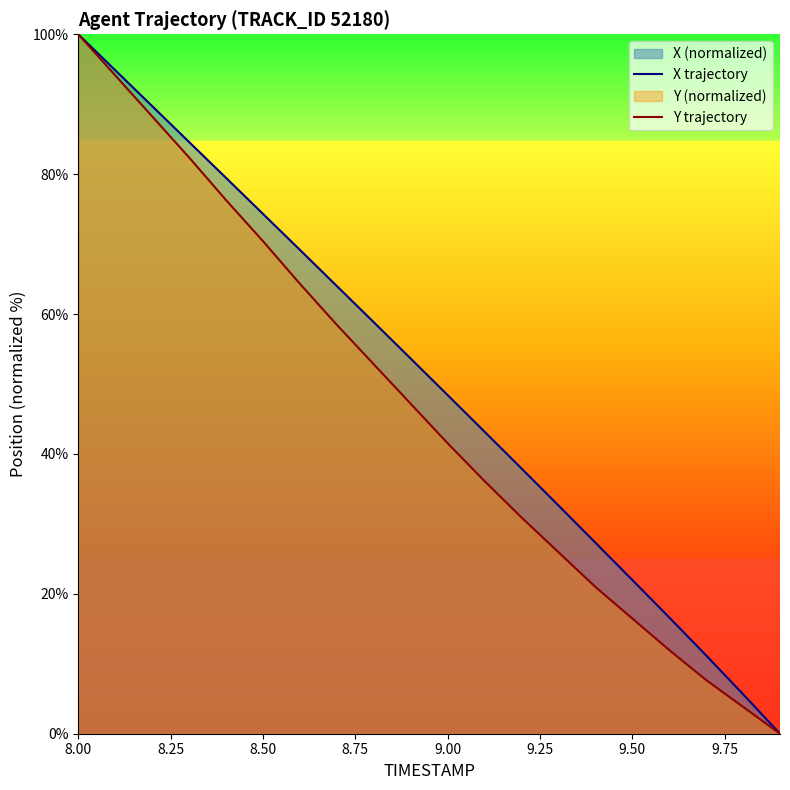

At which category is the sum across all series the highest?

8.00